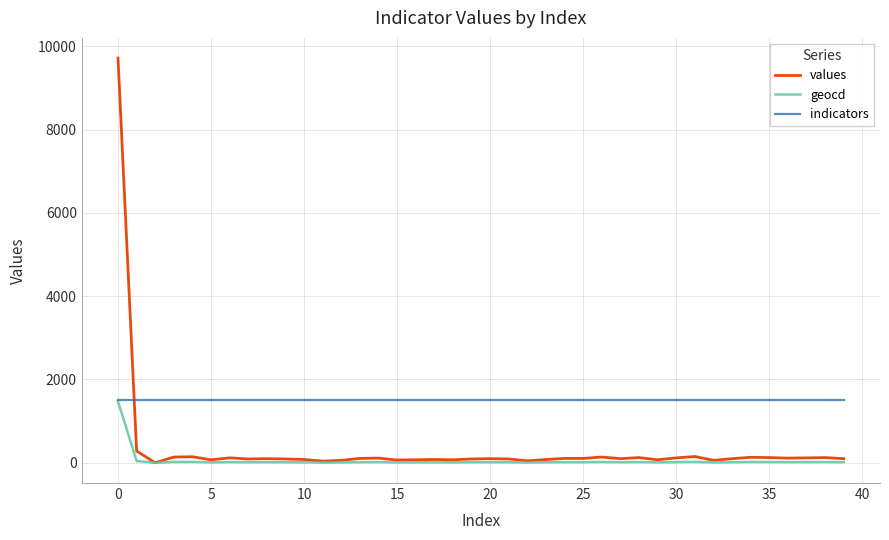

Which series has the largest total across all categories?

indicators